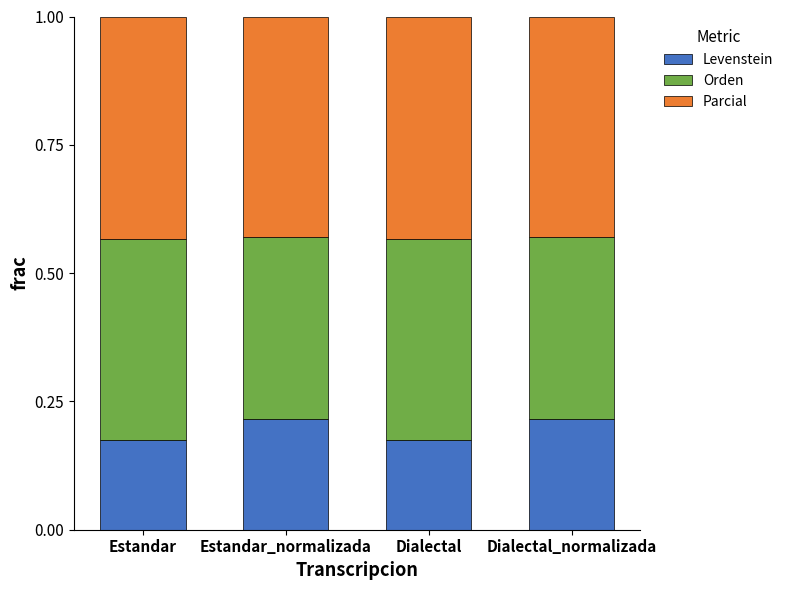

Count the Levenstein values in the range 0 to 1.

4